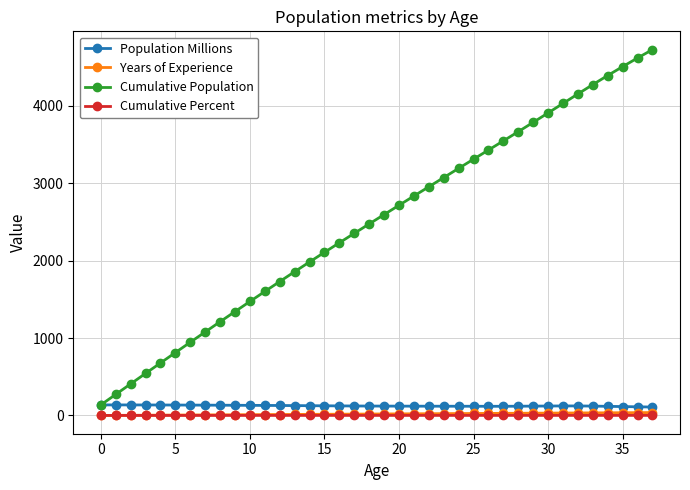

What is the difference between the second highest and minimum values in the Years of Experience series?

36.0